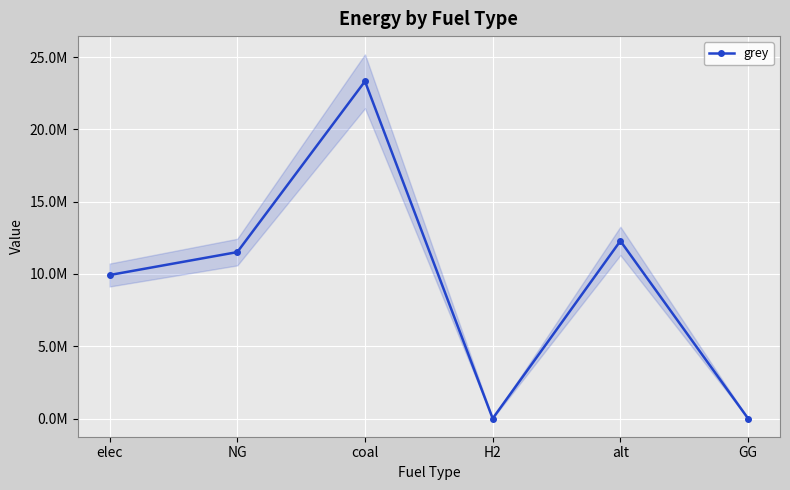

Reading right to left, transcribe all the data shown in this chart.

0.0	12288253.3	0.0	23333392.0	11514734.4	9928235.0